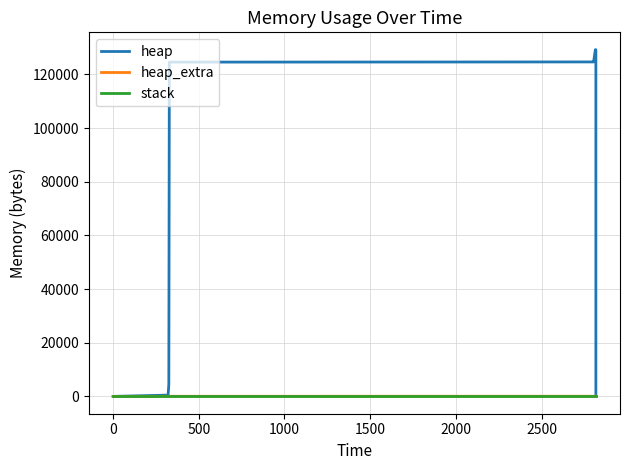

Which series has the largest total across all categories?

heap